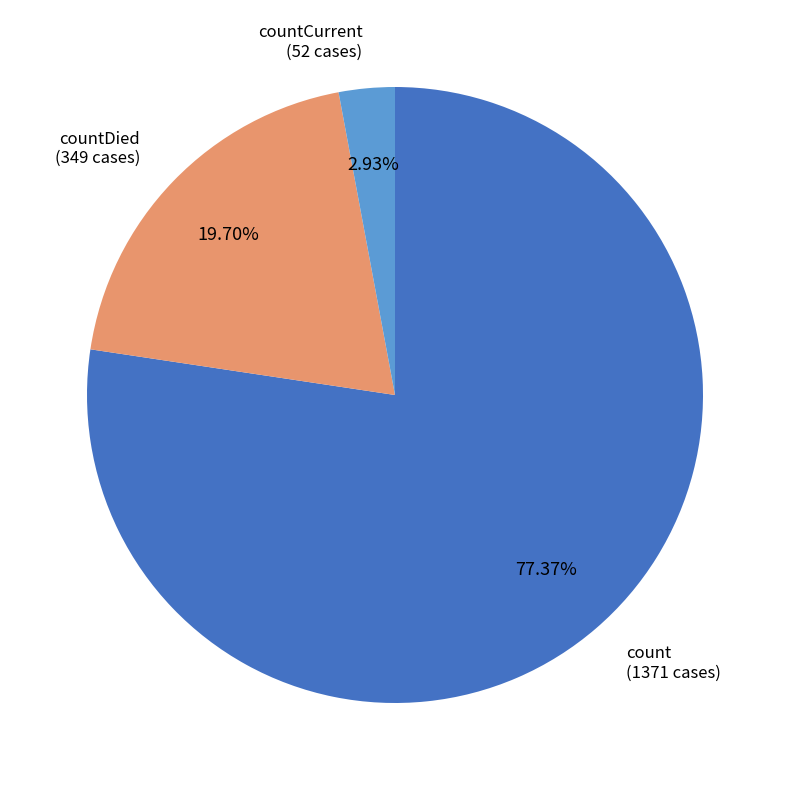

What percentage is the countCurrent slice, to the nearest percent?

3%